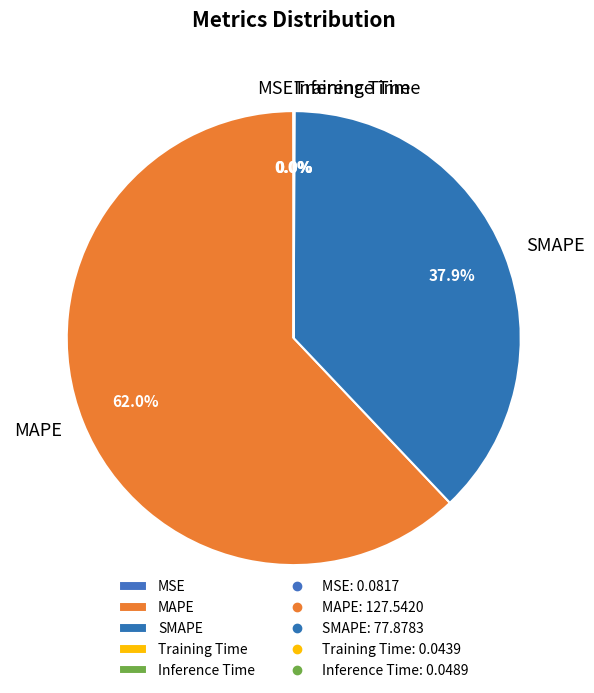

Which slice is the largest?

MAPE